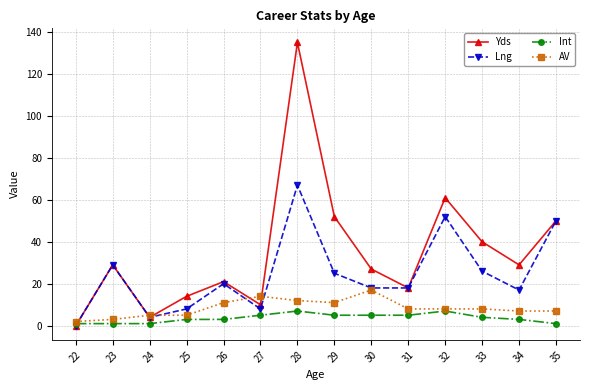

Count the number of data series in this chart.

4